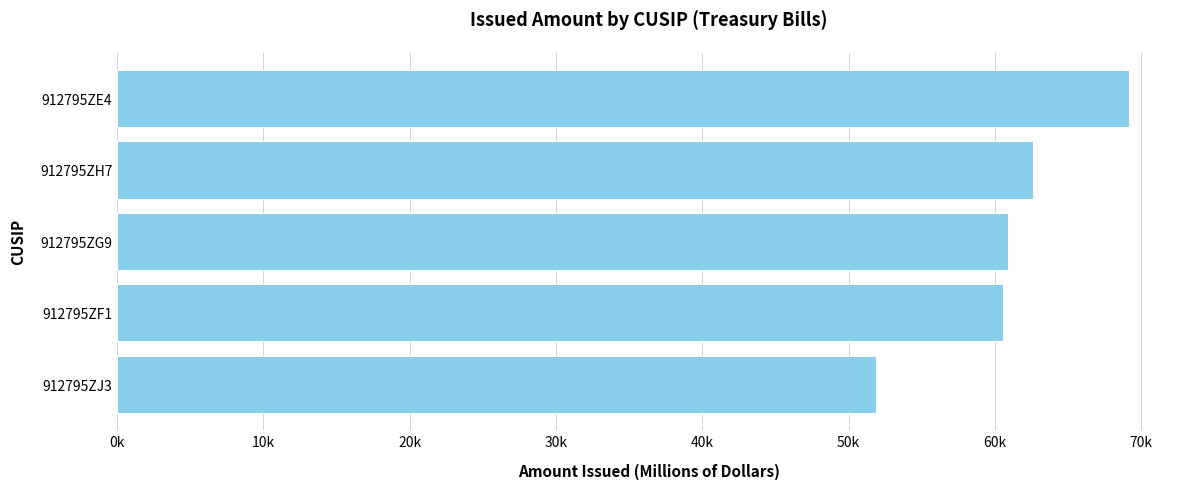

How many bars are there in total?

5